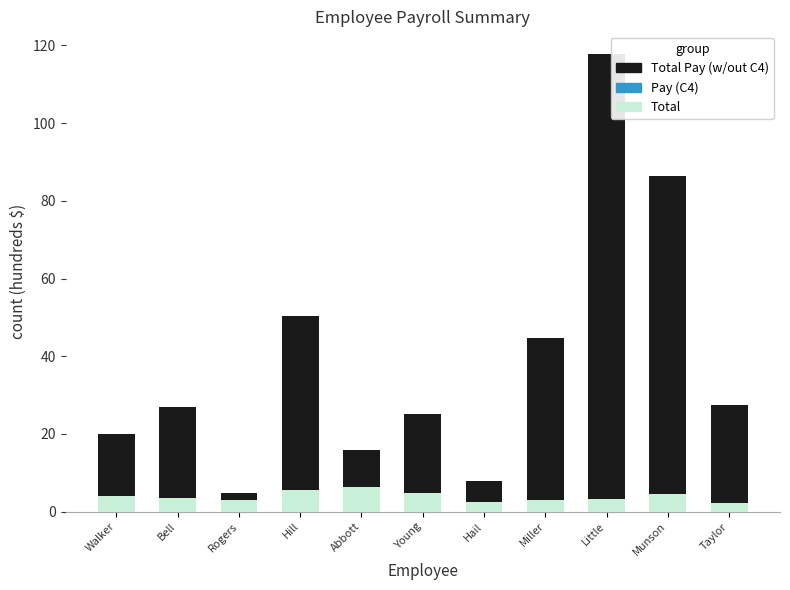

What position from the right is Walker?

11